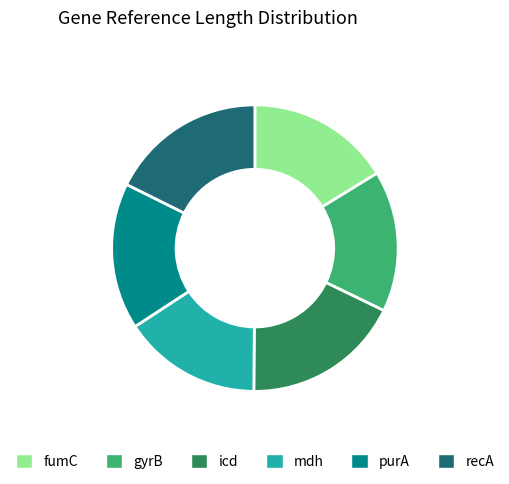

True or false: icd accounts for 11% of the total.

False